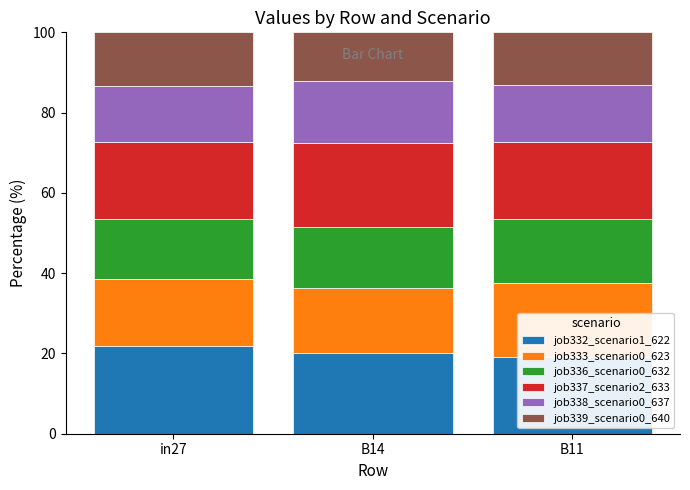

How many data points in job338_scenario0_637 are less than 14?

1